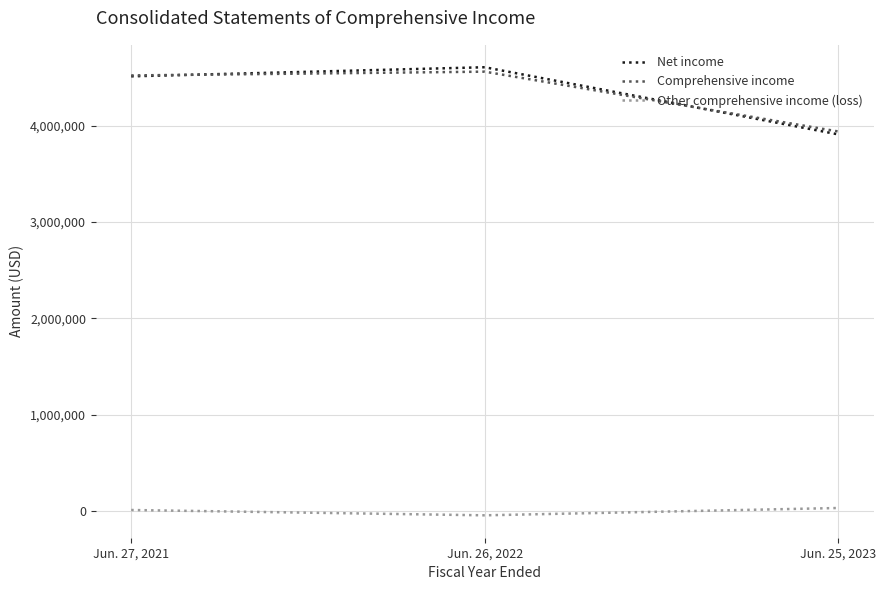

What is the approximate value of Net income at Jun. 27, 2021, to the nearest 10?

4510930